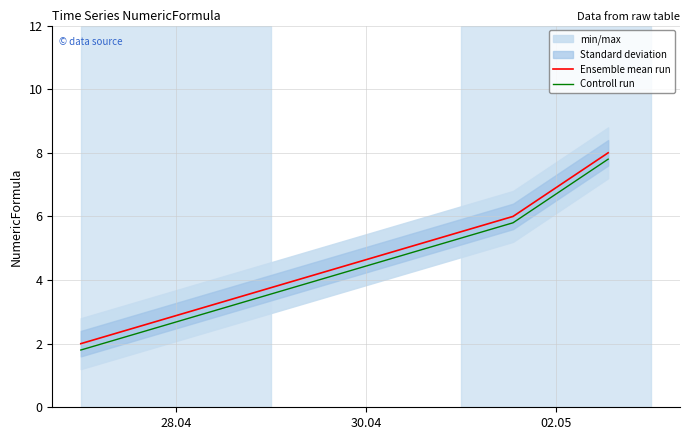

Which category has the lowest value across all series?

28.04